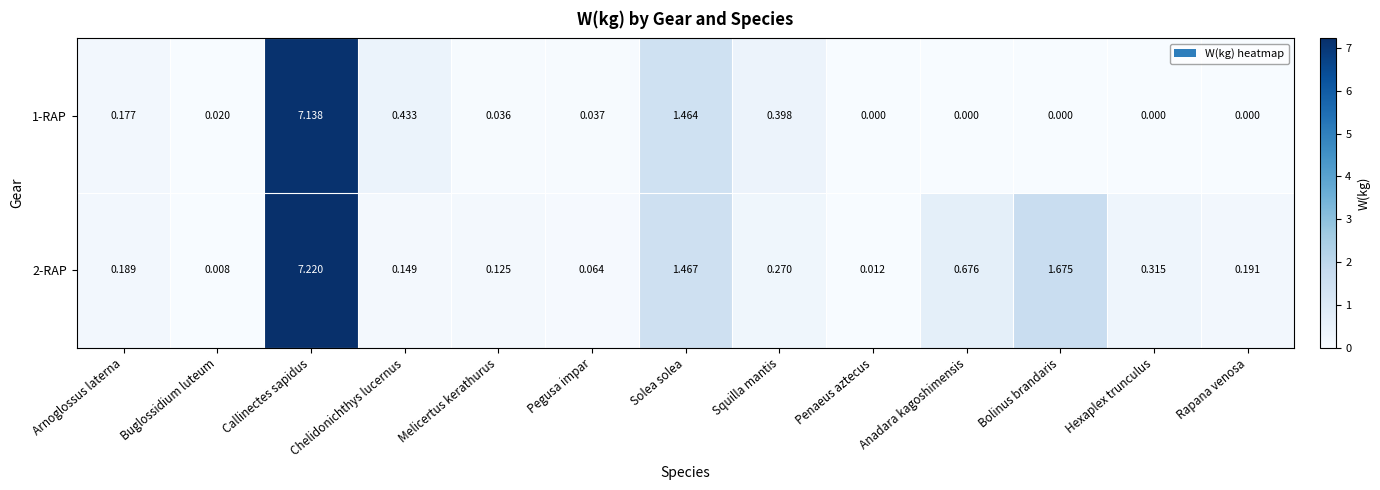

At which category is the sum across all series the highest?

Callinectes sapidus